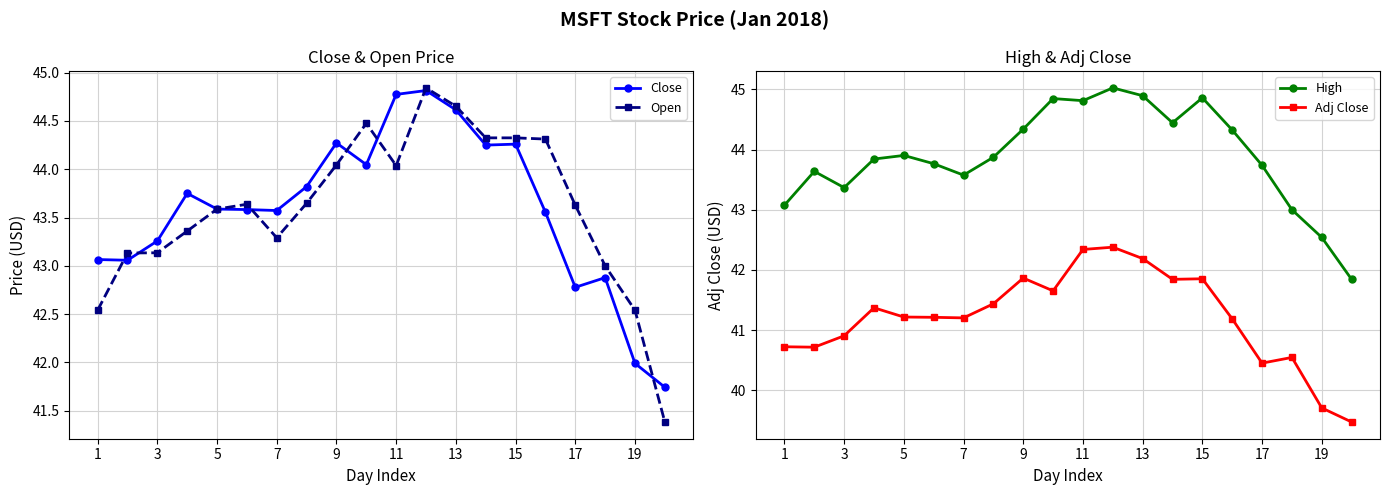

Count the number of categories in the chart.

20